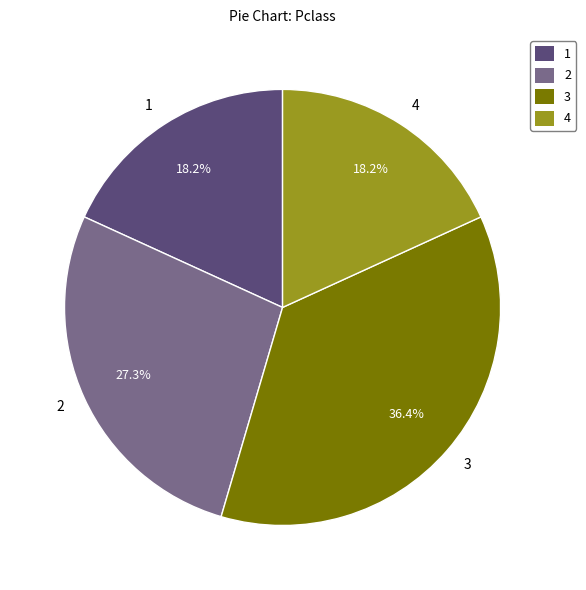

Is it true that 4 is 32% of the pie?

False